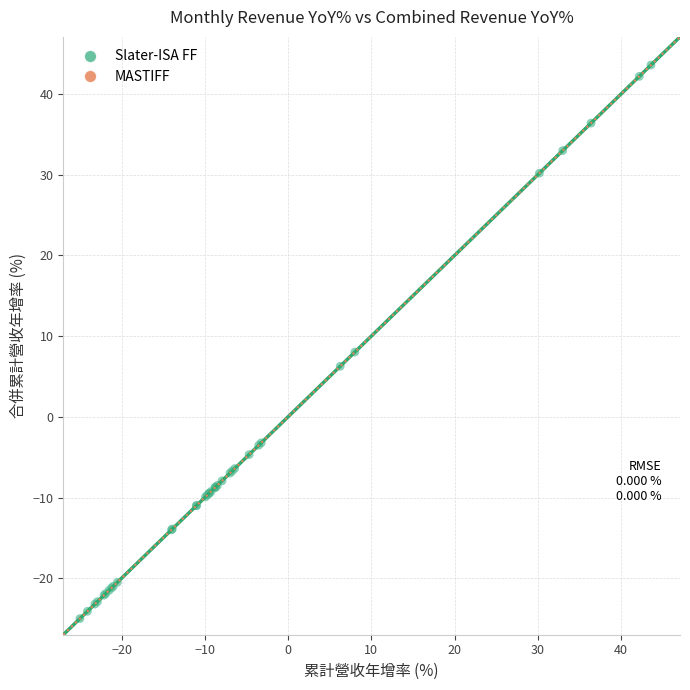

What Y value in the scatter plot is closest to 9?

8.0